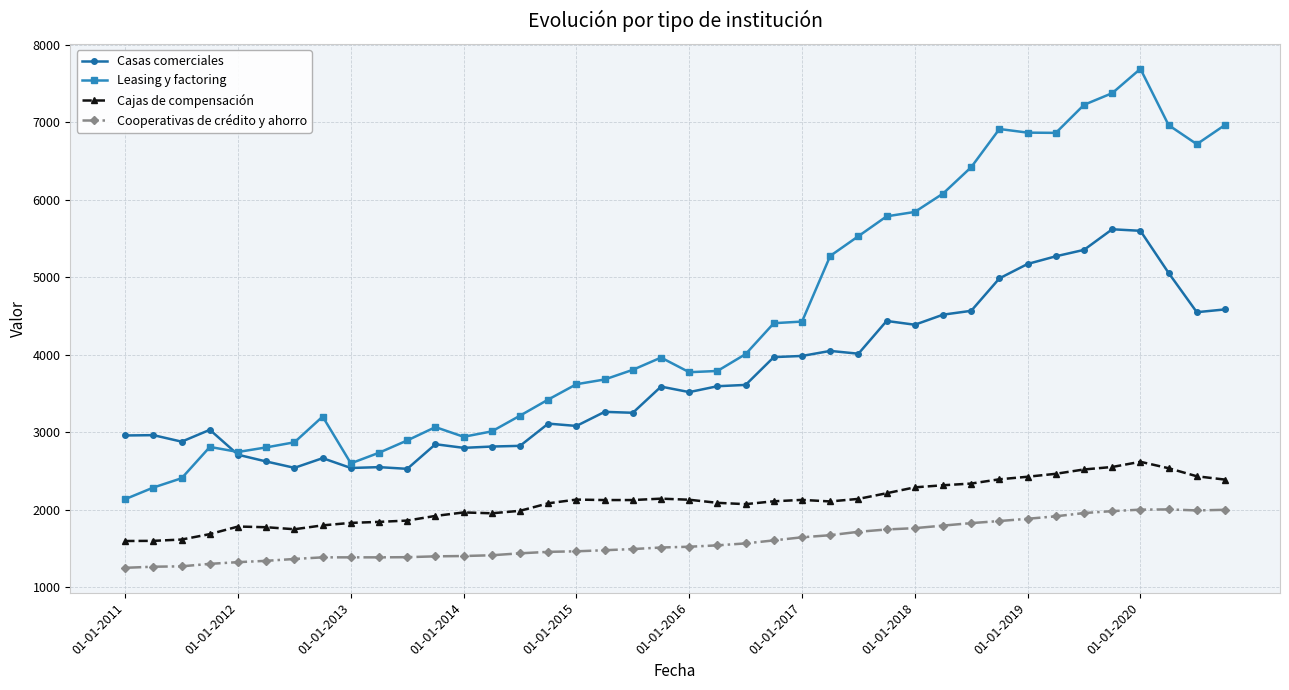

What is the sum of all Casas comerciales values?

148411